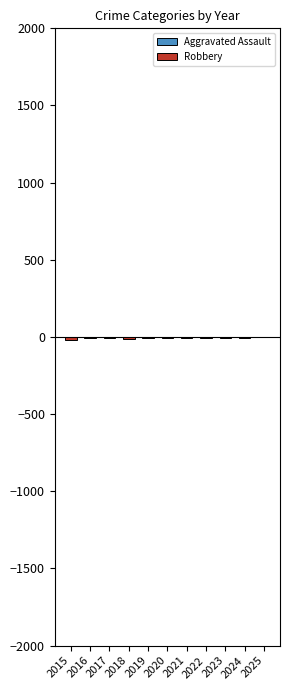

Reading left to right, transcribe all the data shown in this chart.

Aggravated Assault: 2	1	0	2	2	1	1	1	1	1	2
Robbery: -19	-6	-7	-12	-8	-7	-4	-5	-5	-6	0